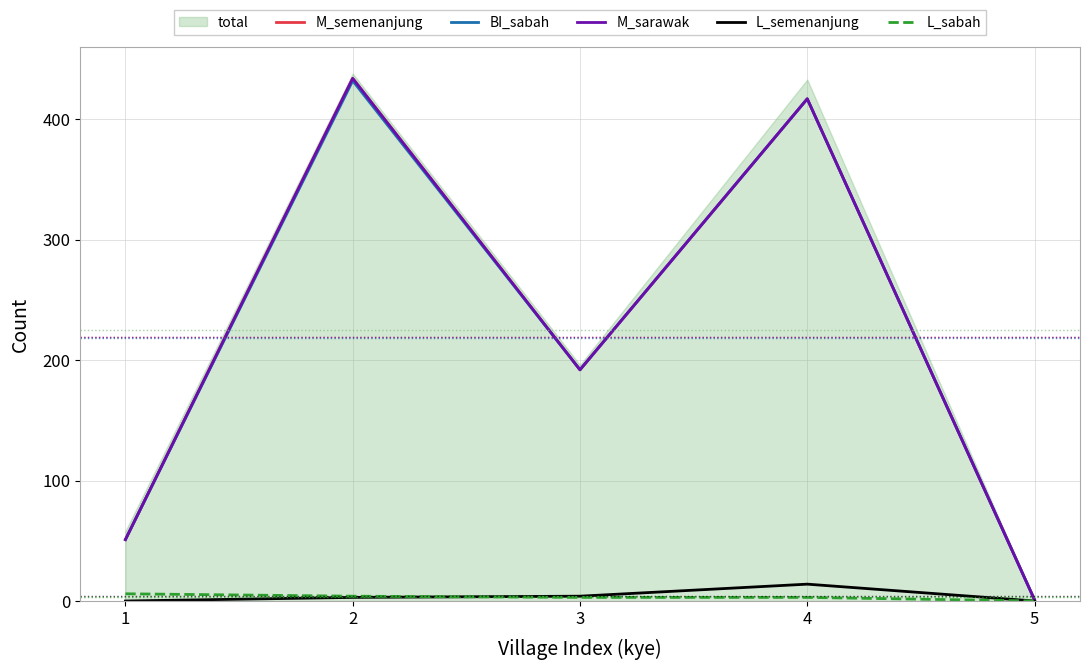

How many lines are shown in the chart?

5